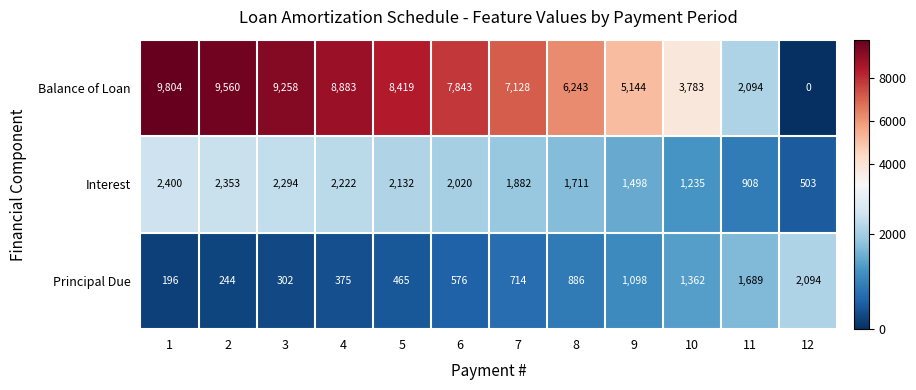

What is the approximate value of Interest at 5, to the nearest 50?

2150